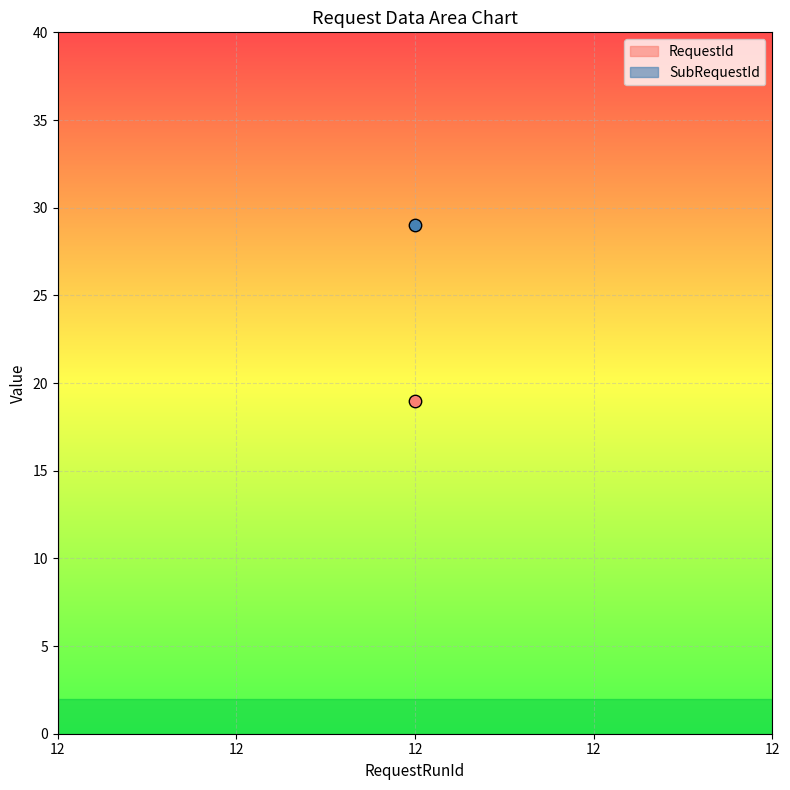

Which series reaches the maximum Y coordinate?

SubRequestId